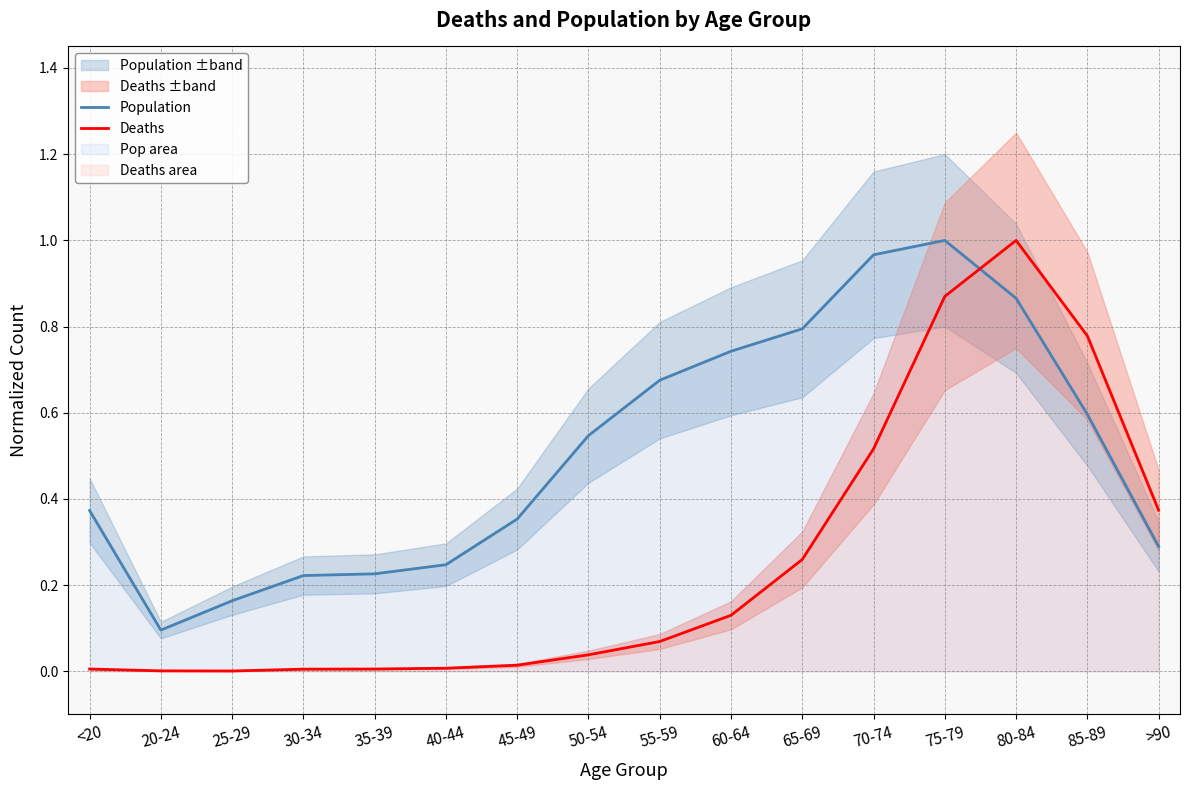

What is the highest value of the Population series?

1.0